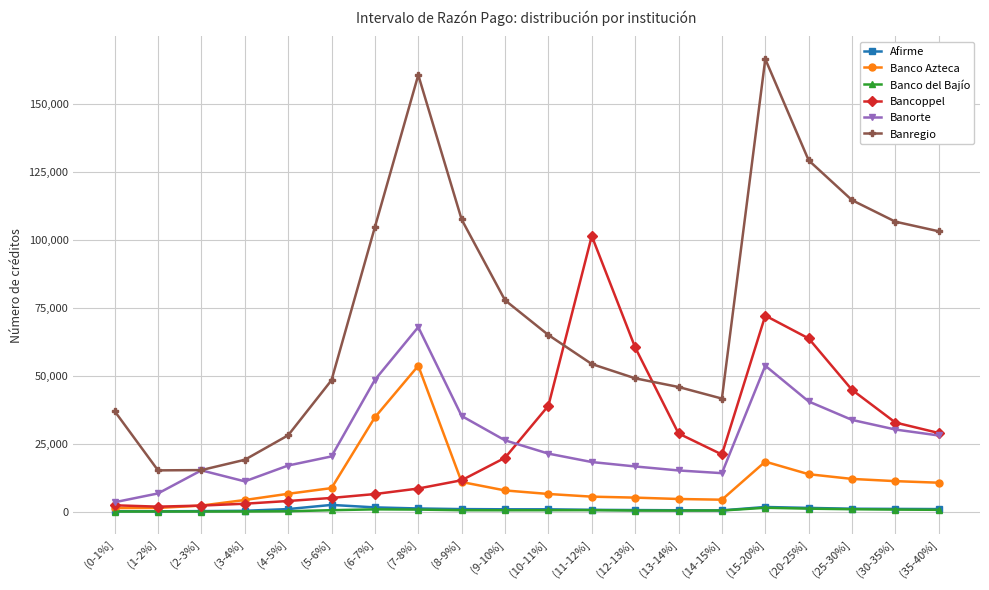

Is the value of Banco Azteca at (10-11%] greater than the value of Banco del Bajío at (2-3%]?

Yes